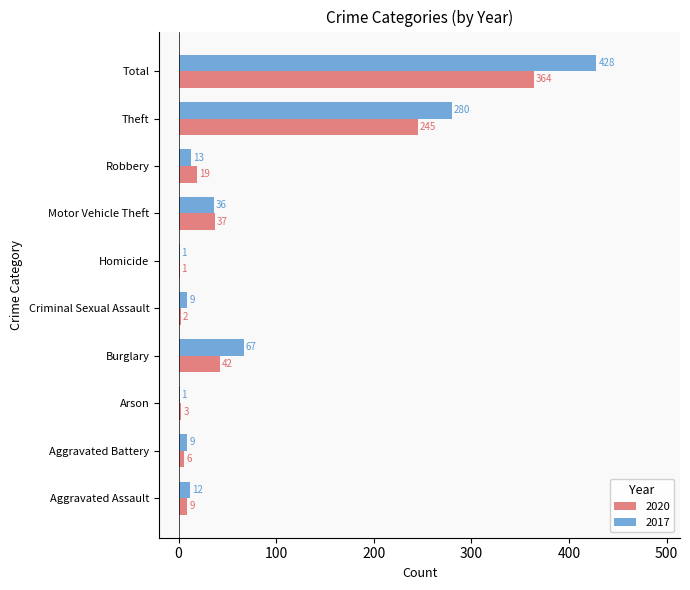

What is the difference between the 2020 values at Robbery and Homicide?

18